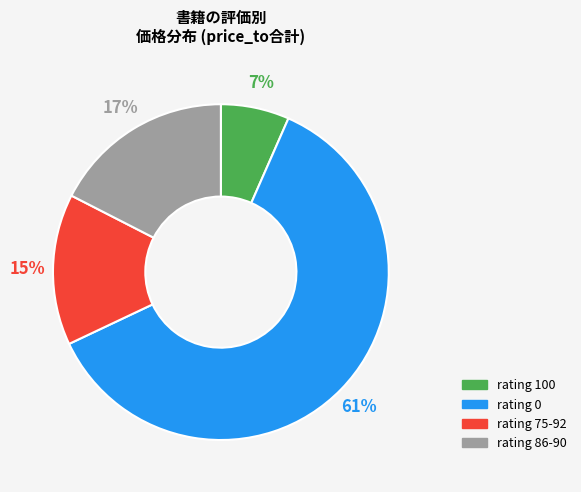

Does any single category account for the majority?

Yes